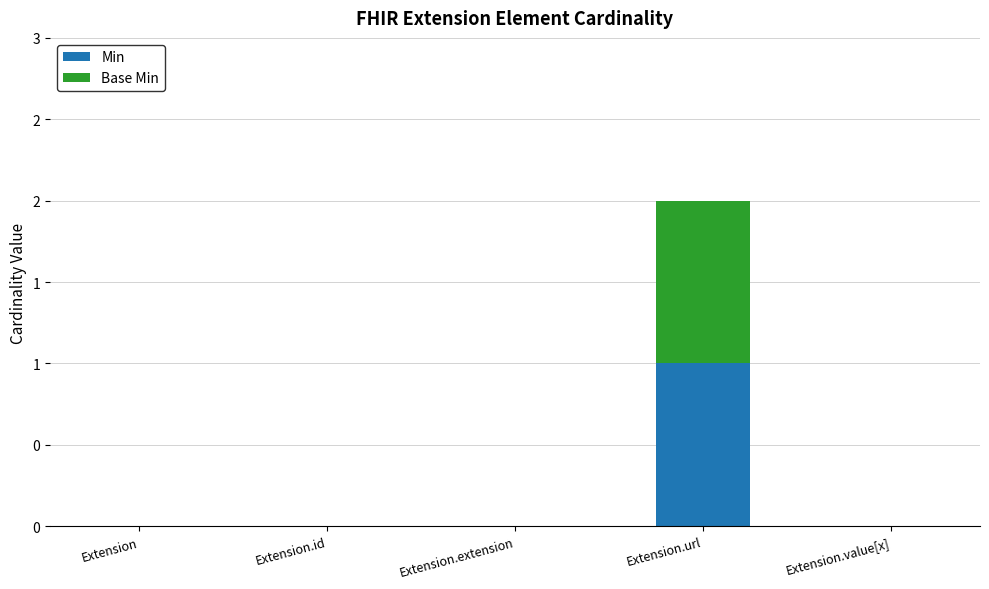

What are all the series names shown in the legend?

Min, Base Min